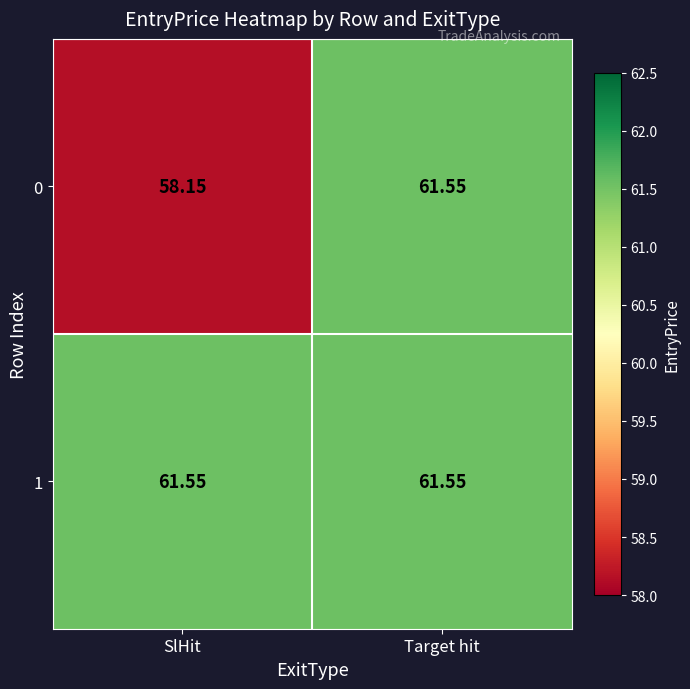

Between SlHit and Target hit, which series saw the biggest shift?

0